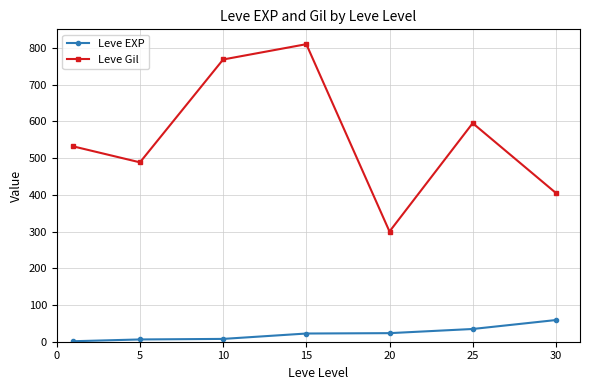

True or false: Leve Gil and Leve EXP intersect in this chart.

False